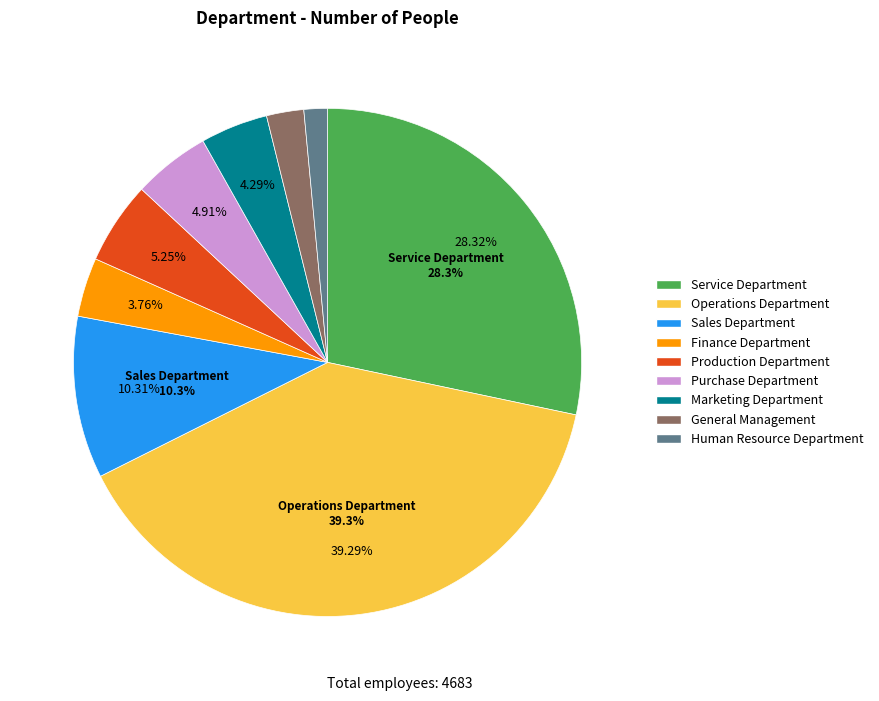

Is the sum of Purchase Department and Finance Department greater than half?

No